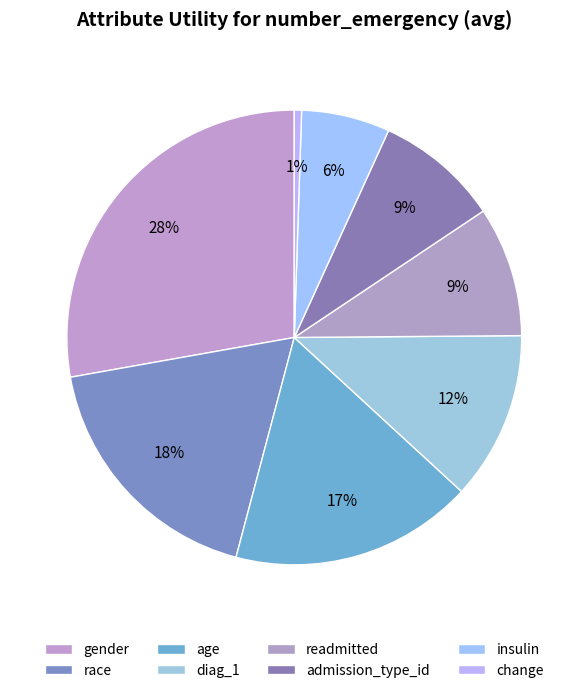

What is the total percentage of gender and race?

45.9%